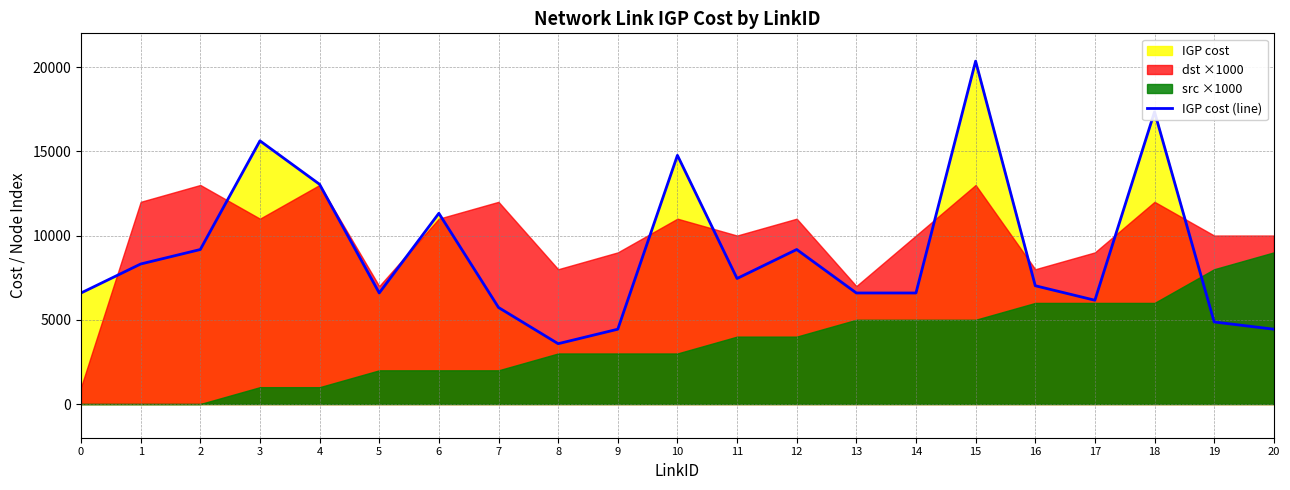

How many values are below 7020?

10